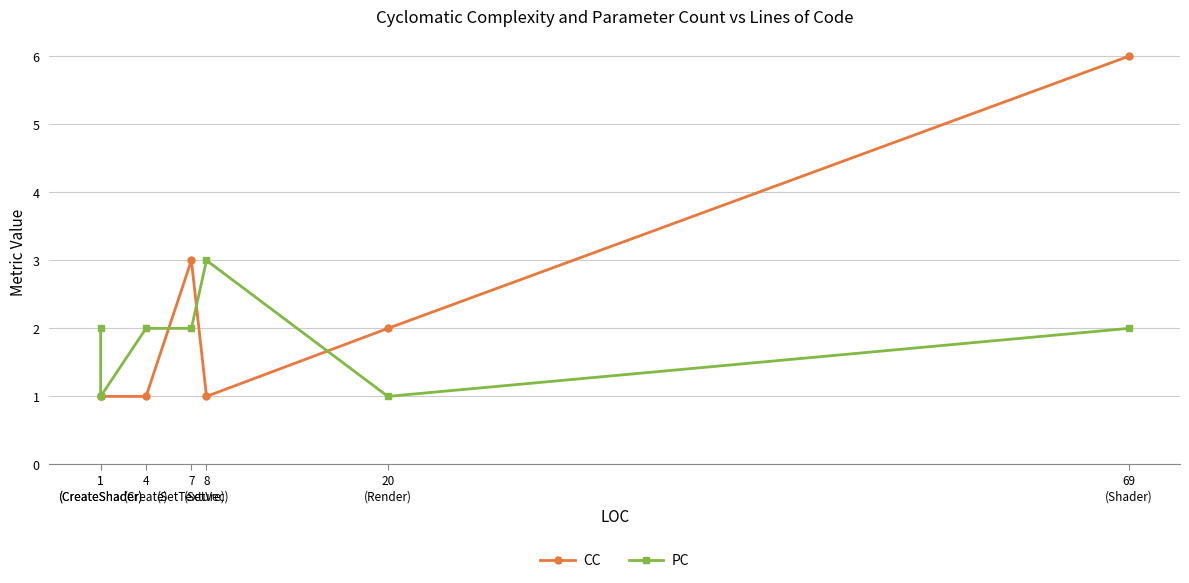

Between which two adjacent categories do PC and CC first intersect?

4
(Create) and 7
(SetTexture)